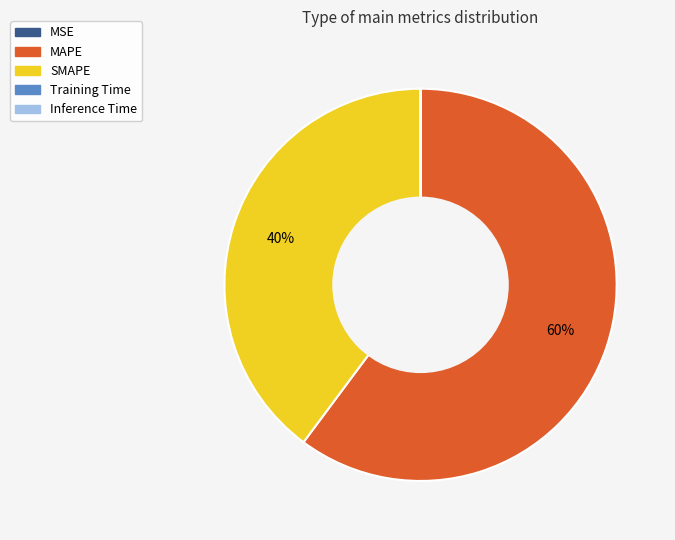

Which slice is the largest?

MAPE